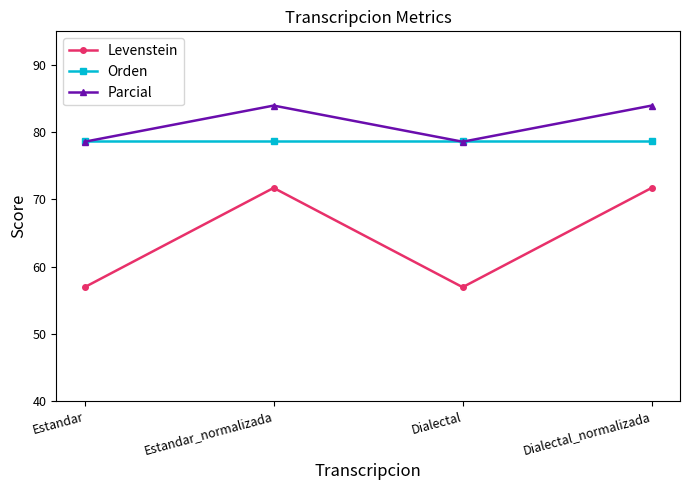

At how many categories does at least one series exceed 72?

4